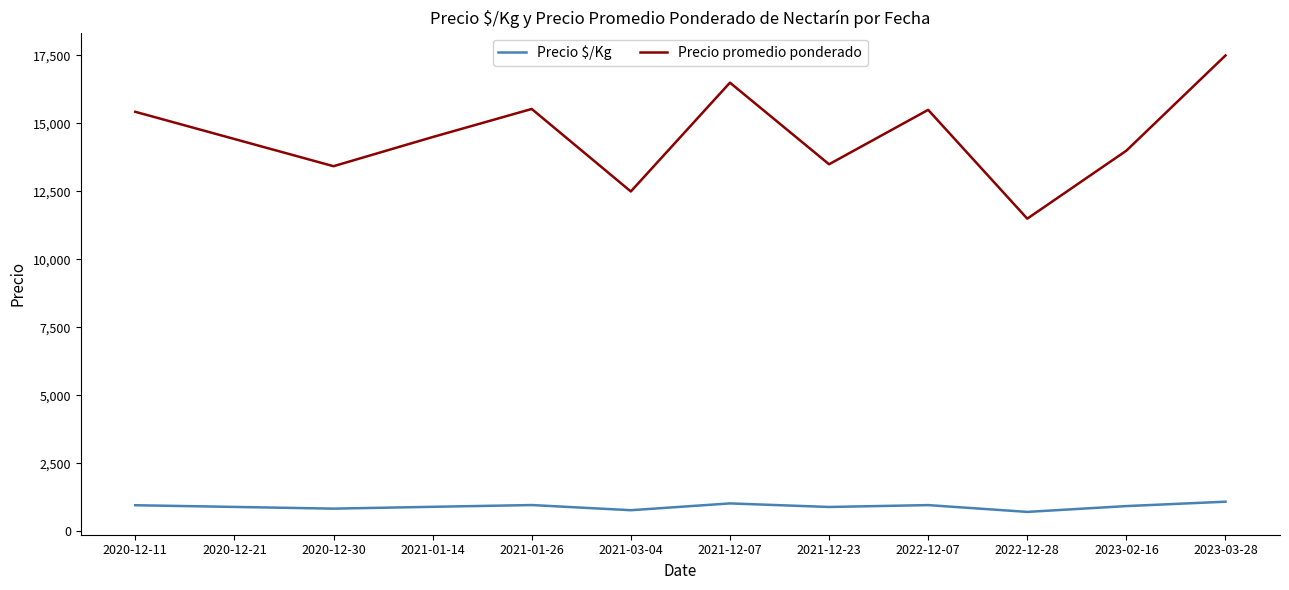

What is the average value of the Precio promedio ponderado series?

14527